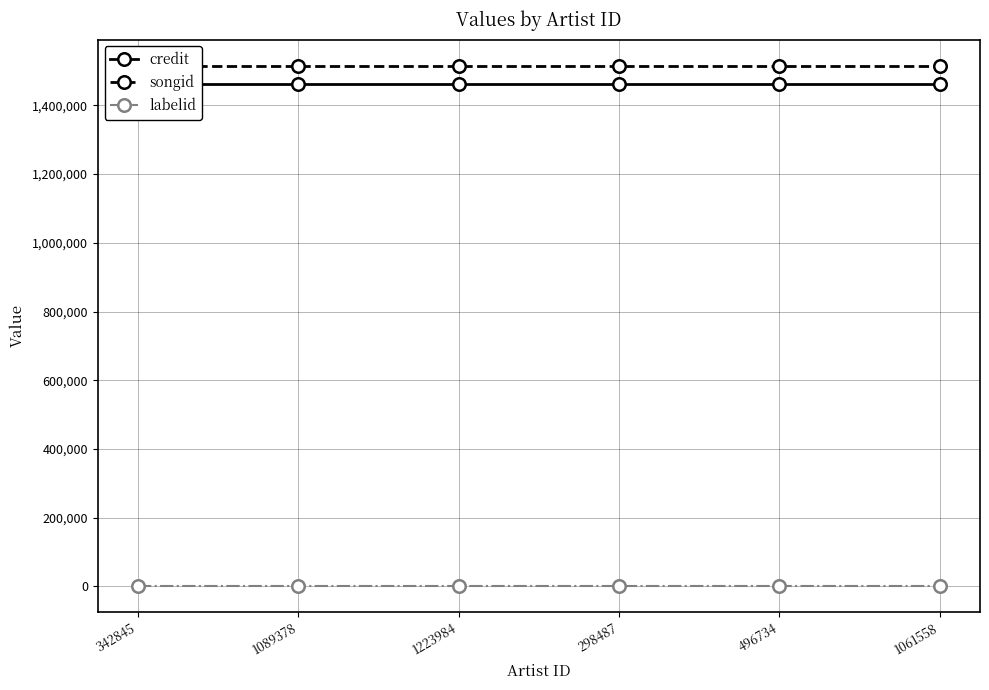

What is the total value across all series at 1223984?

2978957